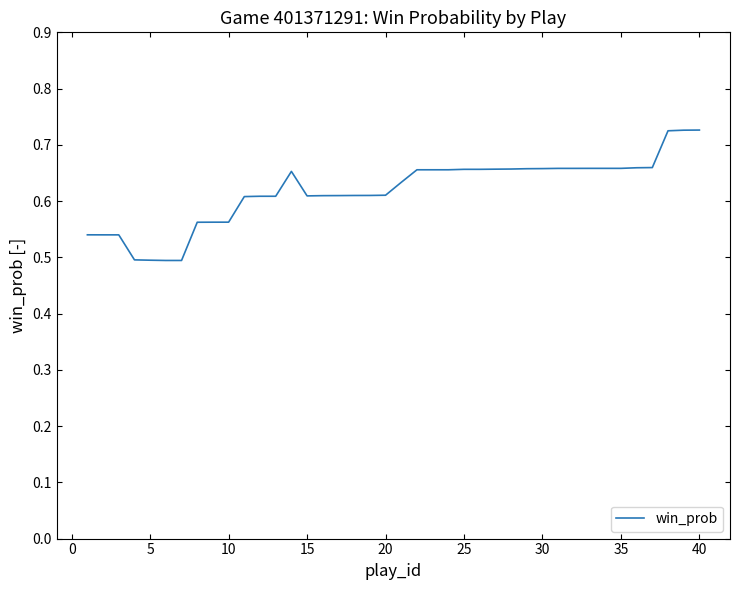

How many lines are shown in the chart?

1